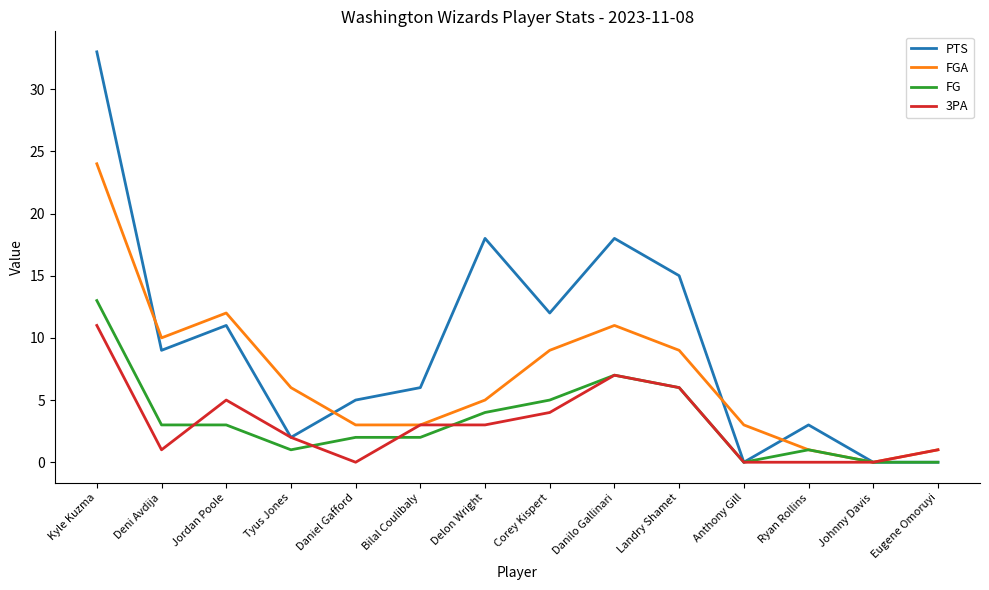

What position from the right is Deni Avdija?

13